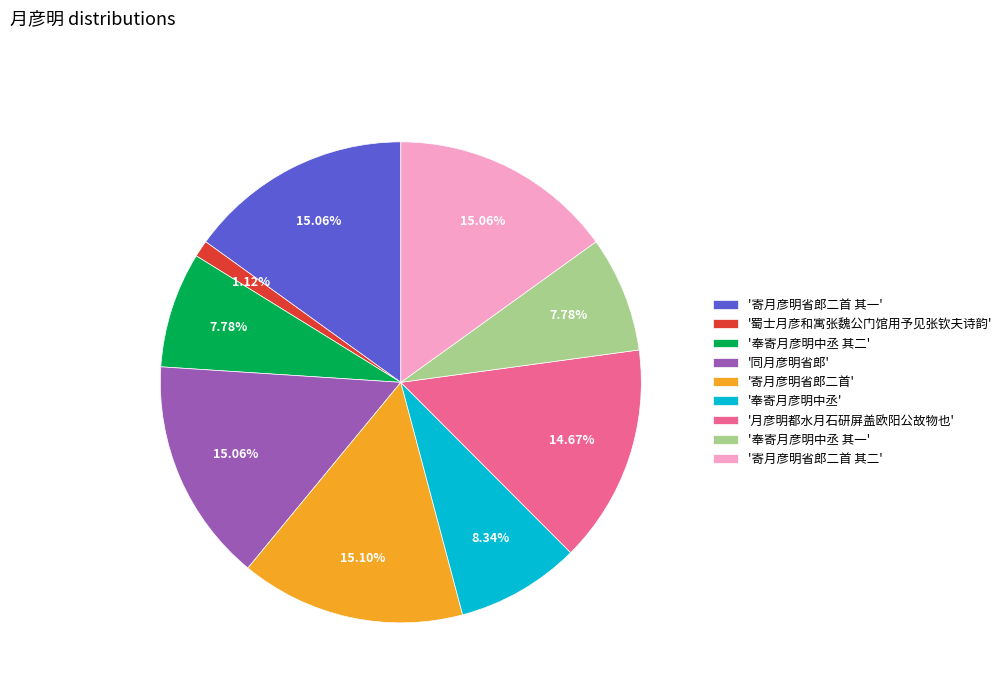

Does any single category account for the majority?

No